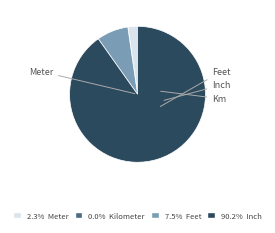

Is there any slice that represents more than half of the pie?

Yes